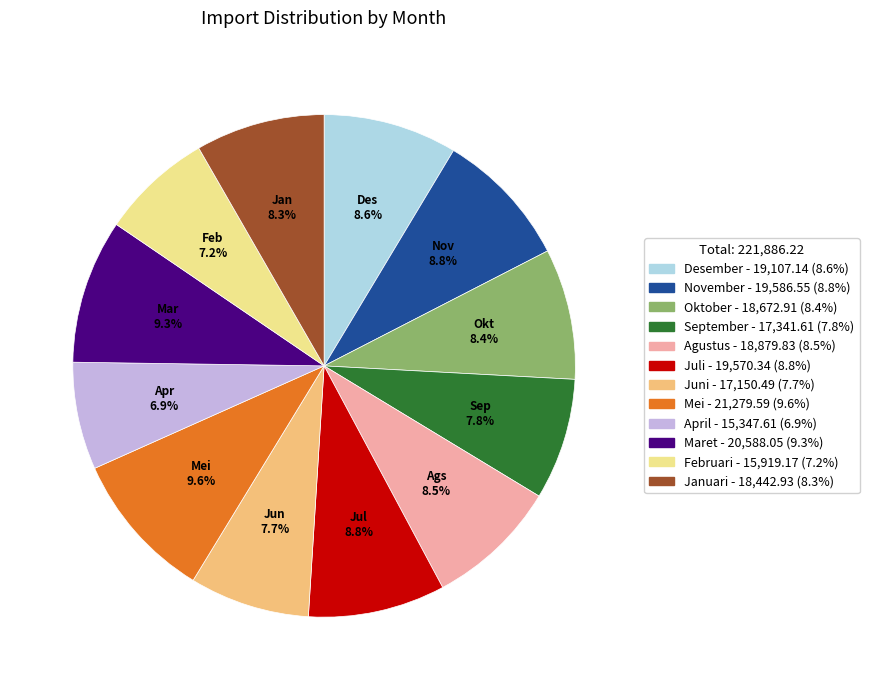

What is the total percentage of Februari and Oktober?

15.6%